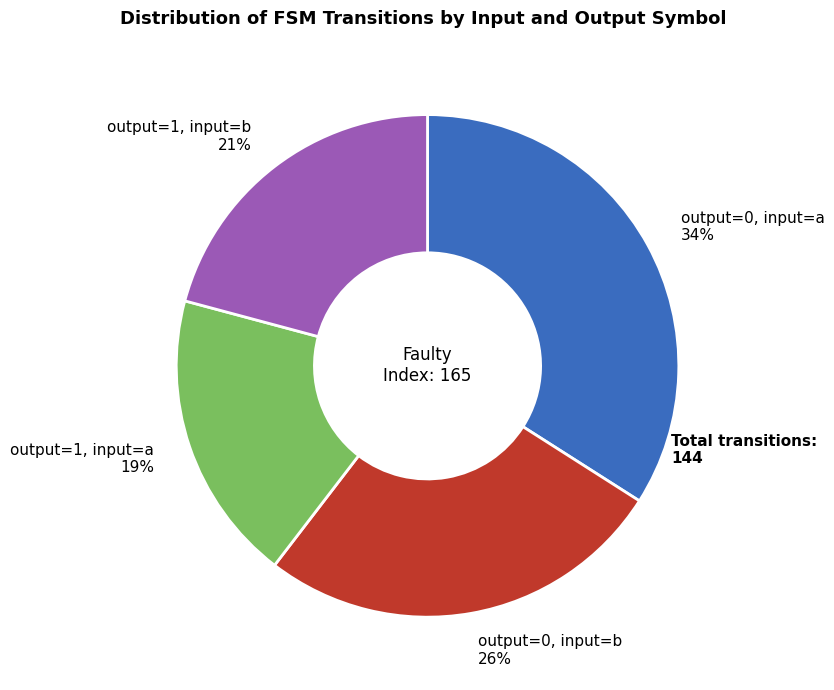

Is output=0, input=b the majority of the pie?

No